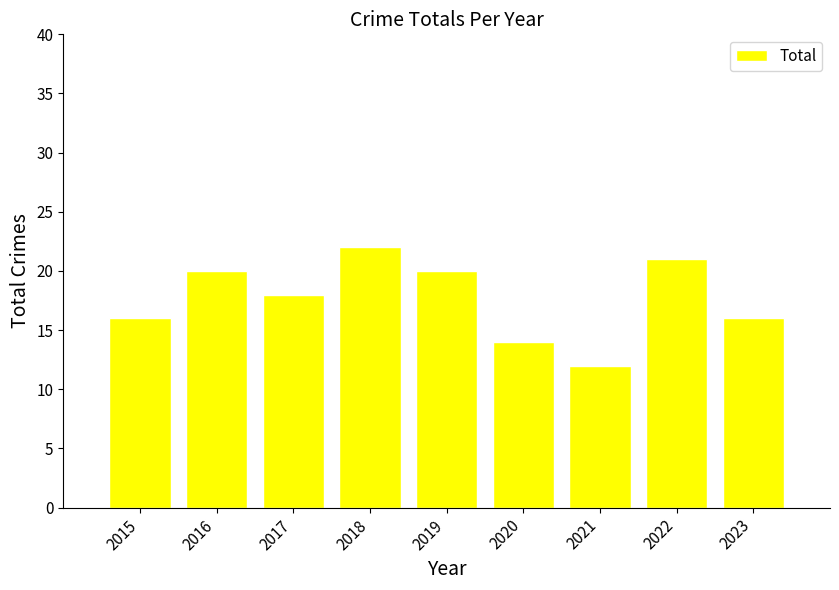

Which category has the highest value across all series?

2018